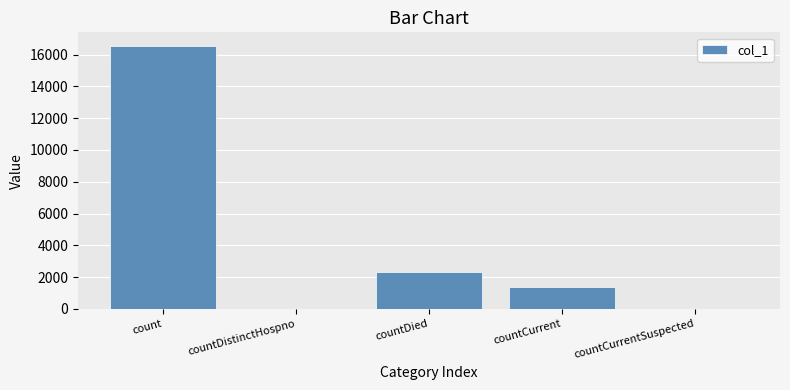

At which label is the value closest to 8285?

countDied